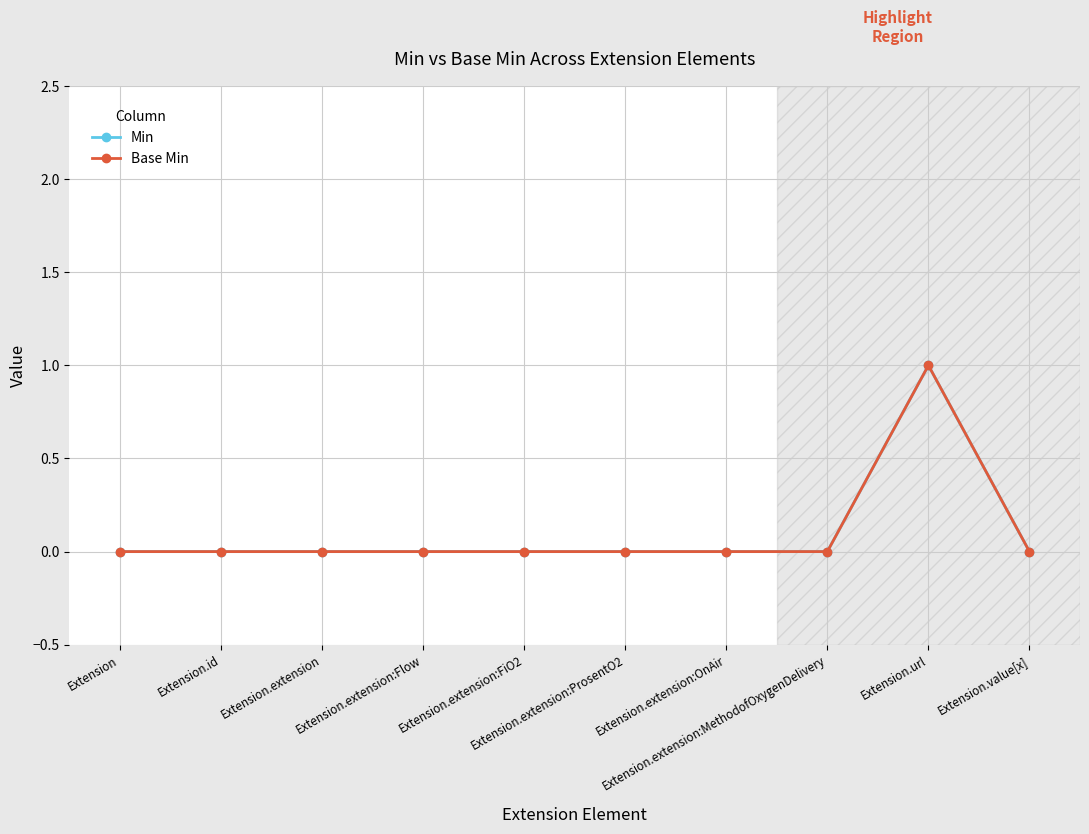

Which category has the lowest value across all series?

Extension